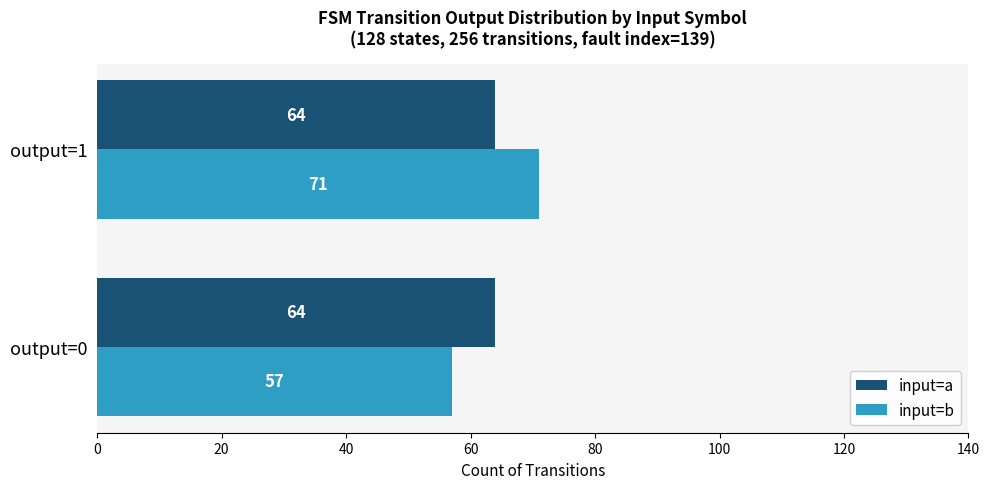

Is it true that input=a equals 64 at output=0?

True